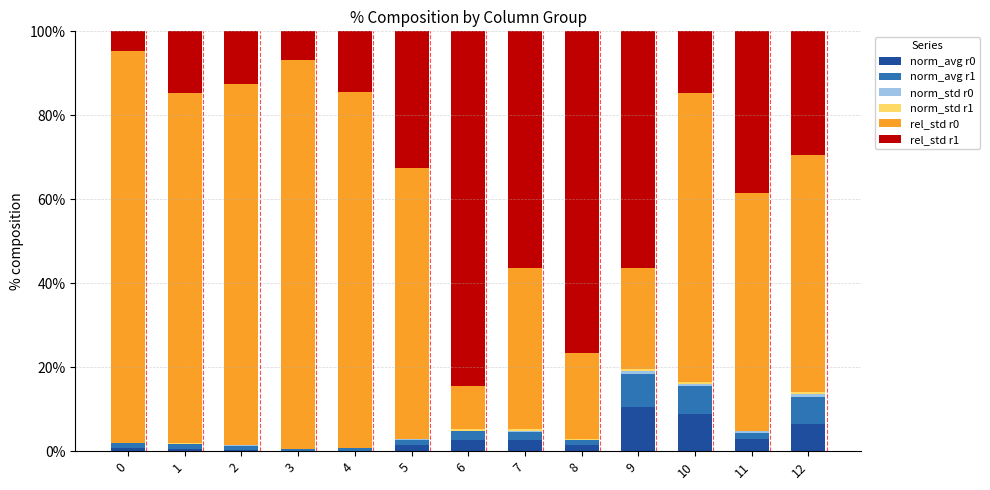

The norm_avg r0 series shows 2.7 at 6. True or false?

True